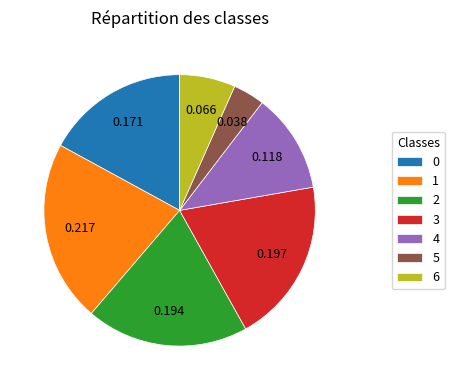

How many slices are in this pie chart?

7